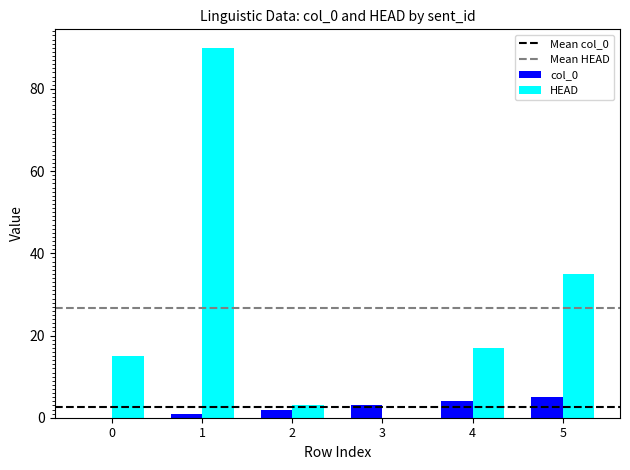

What is the sum of all HEAD values?

160